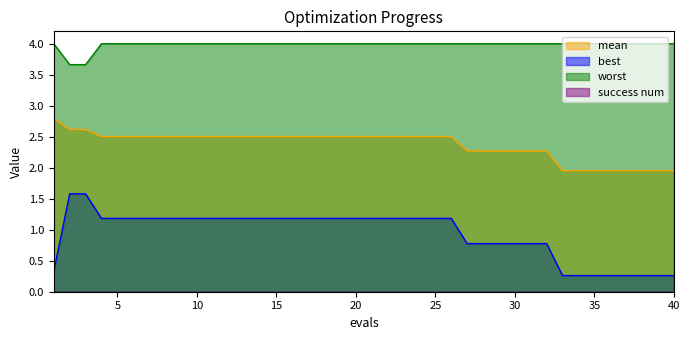

True or false: mean and best cross at least once.

False